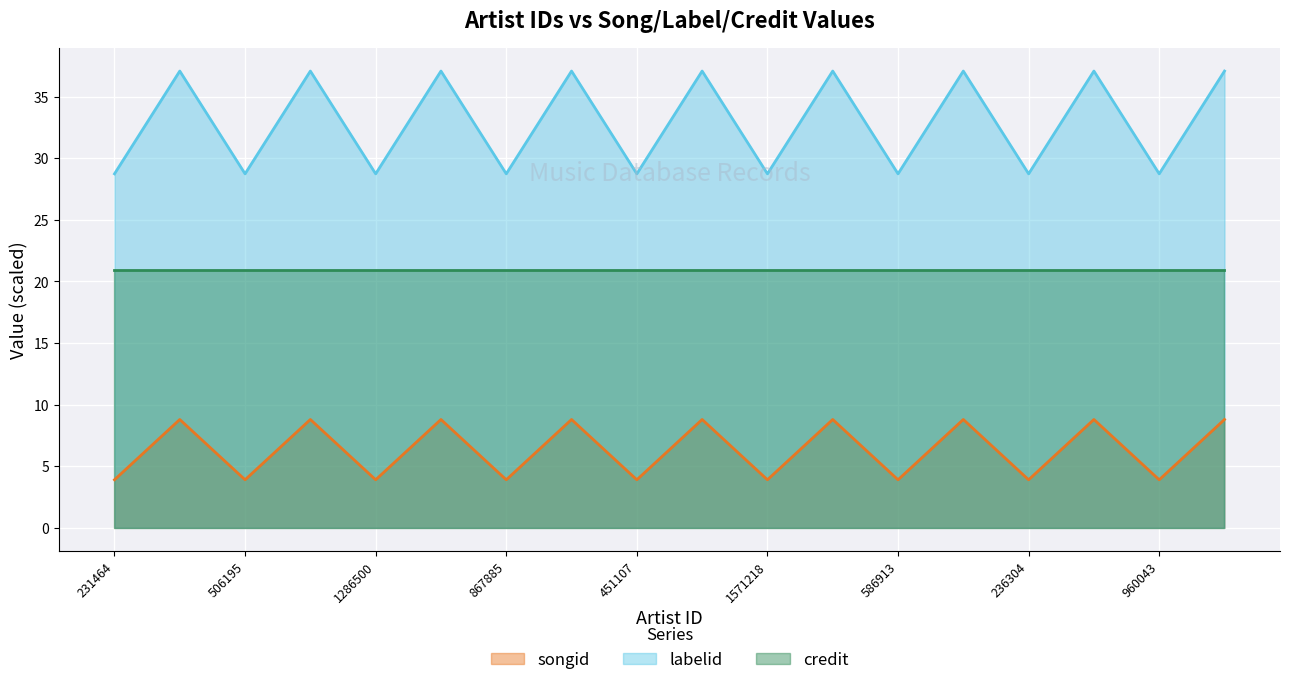

At 960043, list the series in order from largest to smallest.

labelid, credit, songid